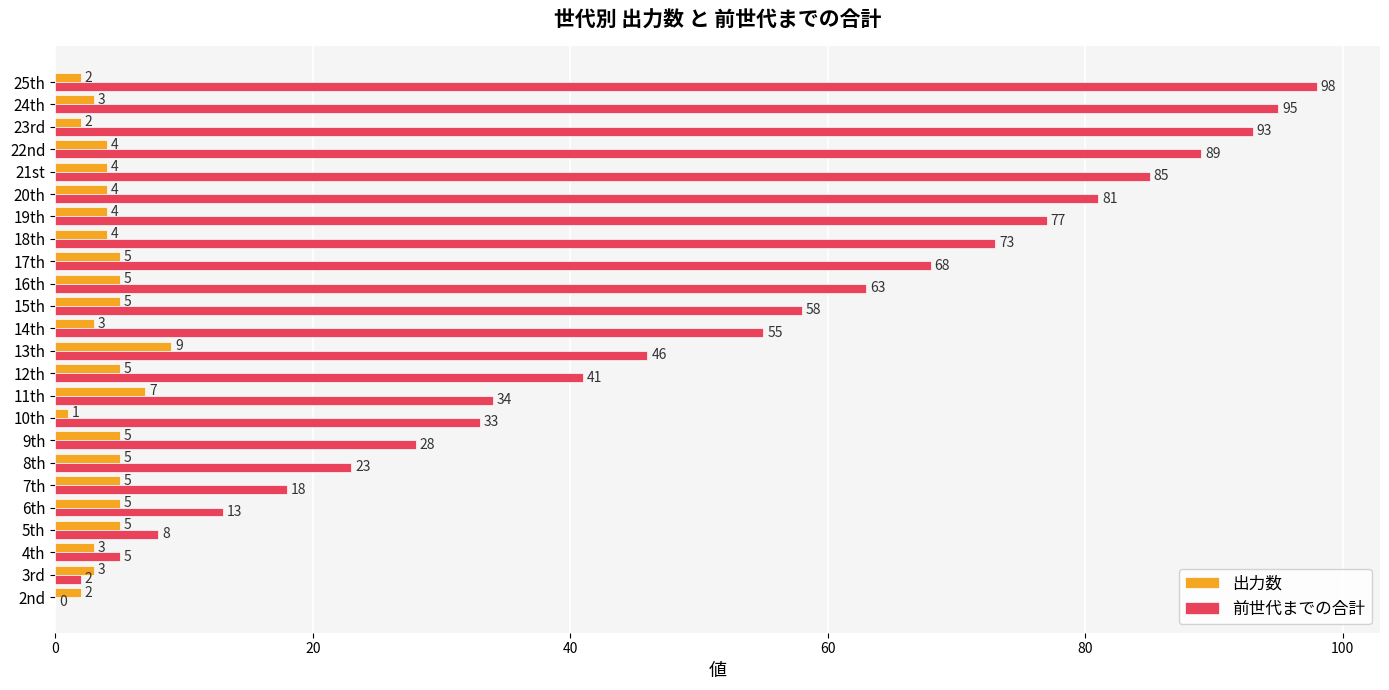

Is the value of 前世代までの合計 at 9th greater than the value of 出力数 at 12th?

Yes